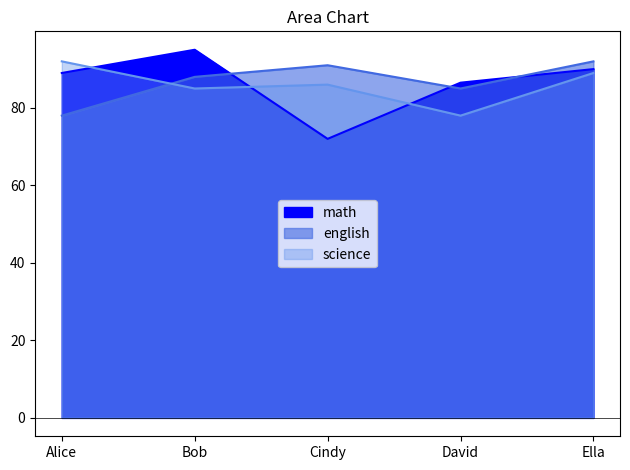

Does the chart display data point markers on the line(s)?

No